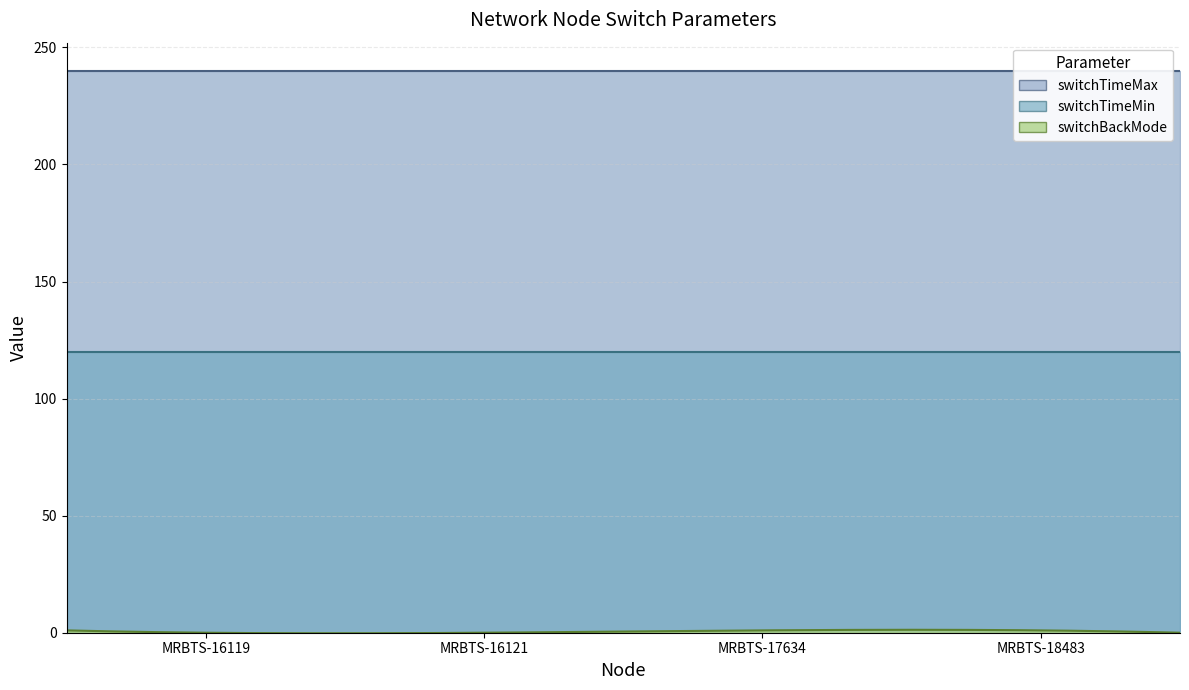

At which category is the sum across all series the highest?

MRBTS-17634